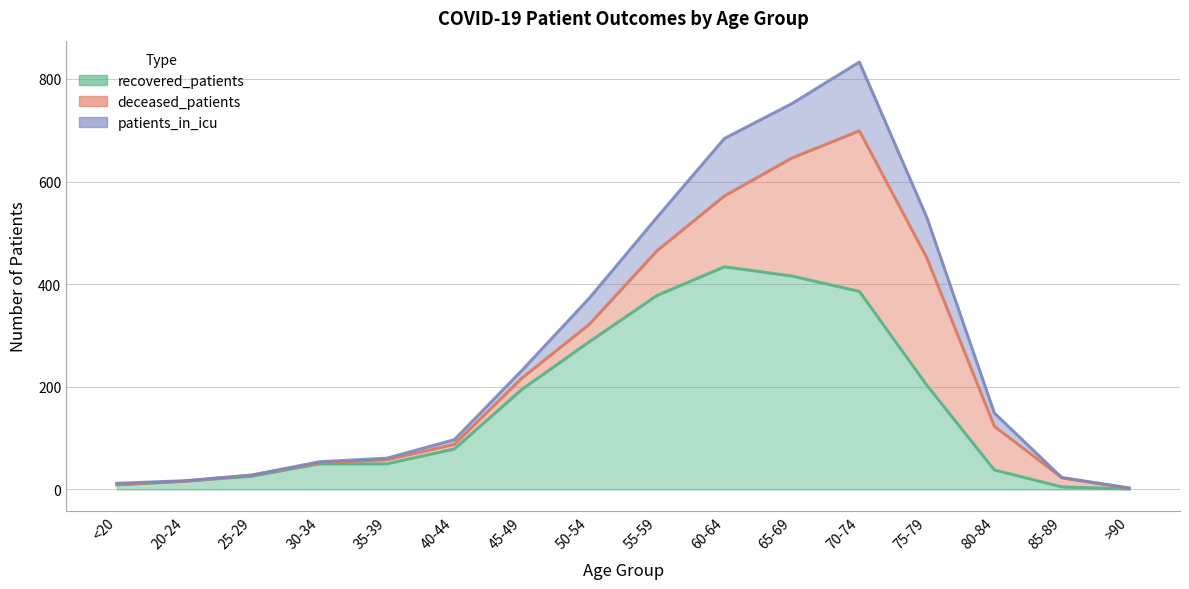

At which category is the sum across all series the highest?

70-74